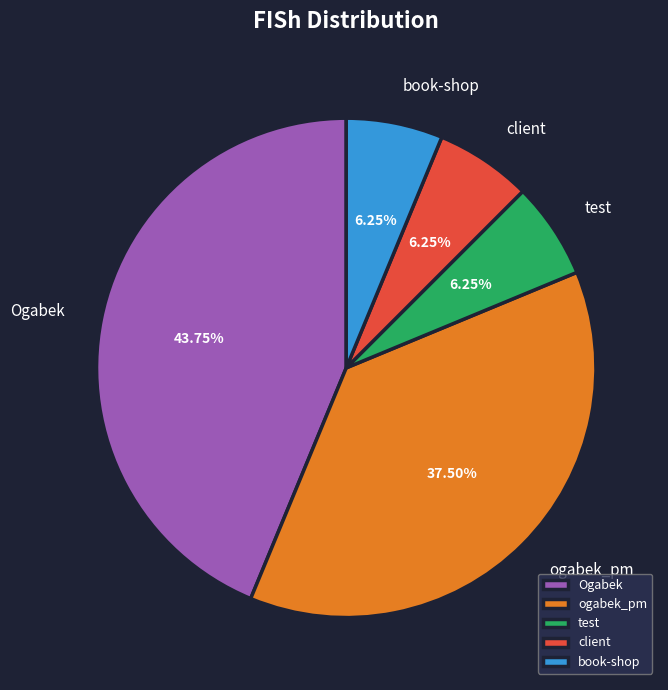

Does test represent more than half of the total?

No